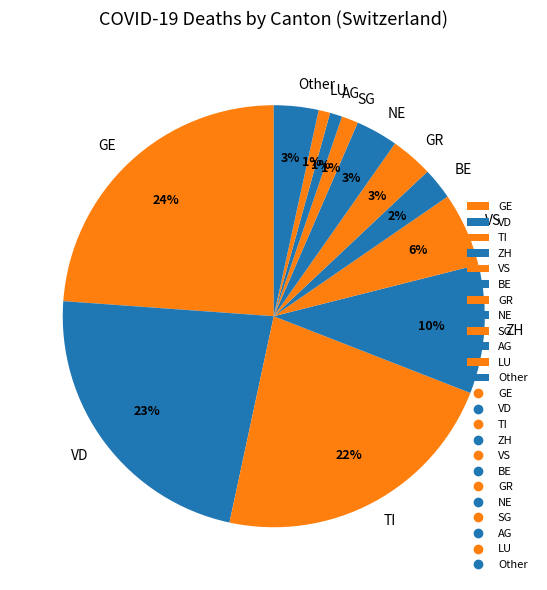

The LU slice represents 1% of the pie. True or false?

True